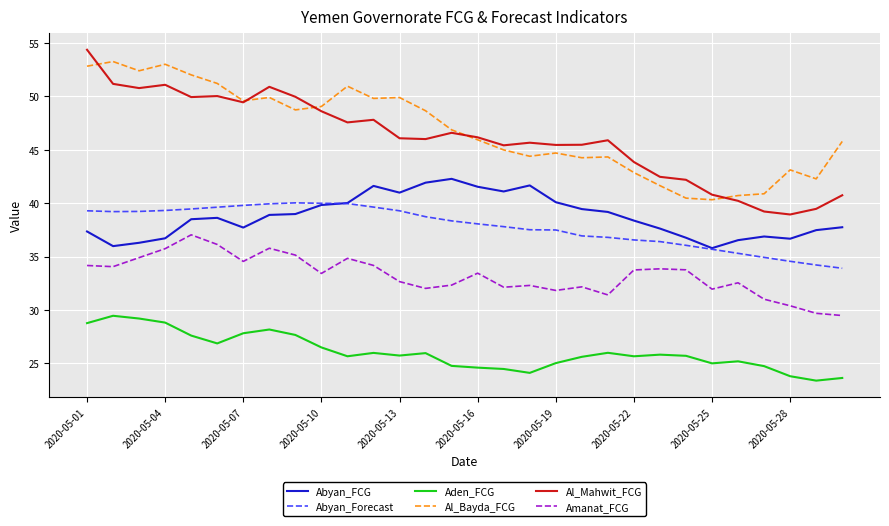

Which series has the widest spread of values?

Al_Mahwit_FCG